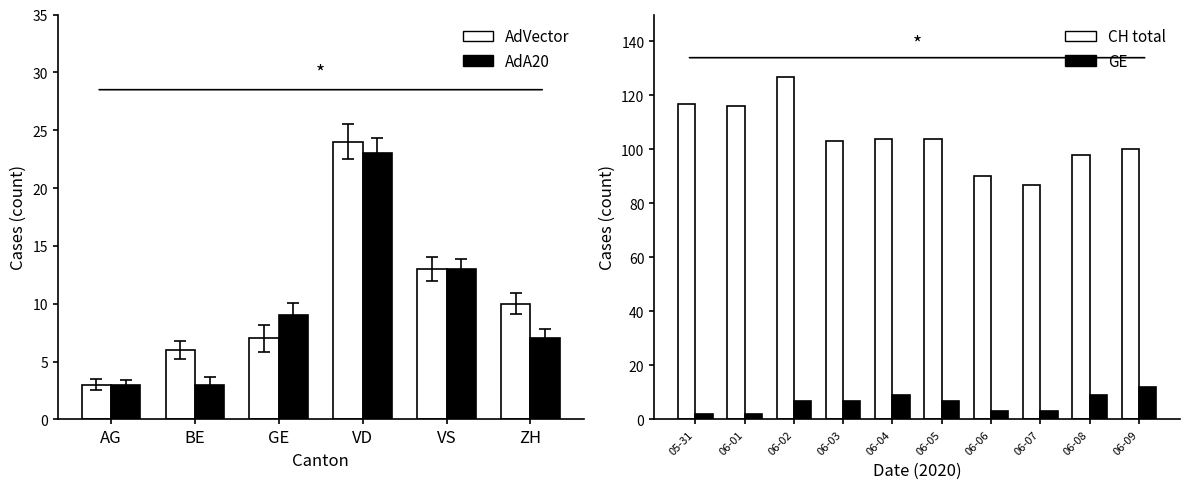

Which category has the lowest value across all series?

05-31